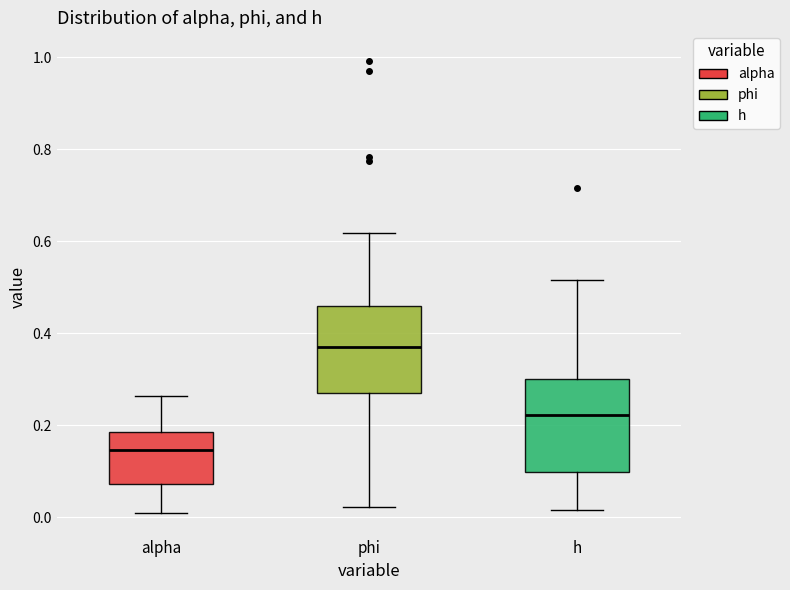

Reading left to right, read every box against the y-axis: the position of its median line, the range the box covers, and the ends of its whiskers. The values are not printed on the chart, so give them approximately, as read against the axis.

alpha: median 0.14, box 0.08 to 0.18, whiskers 0.00 to 0.26
phi: median 0.36, box 0.28 to 0.46, whiskers 0.02 to 0.62
h: median 0.22, box 0.10 to 0.30, whiskers 0.02 to 0.52